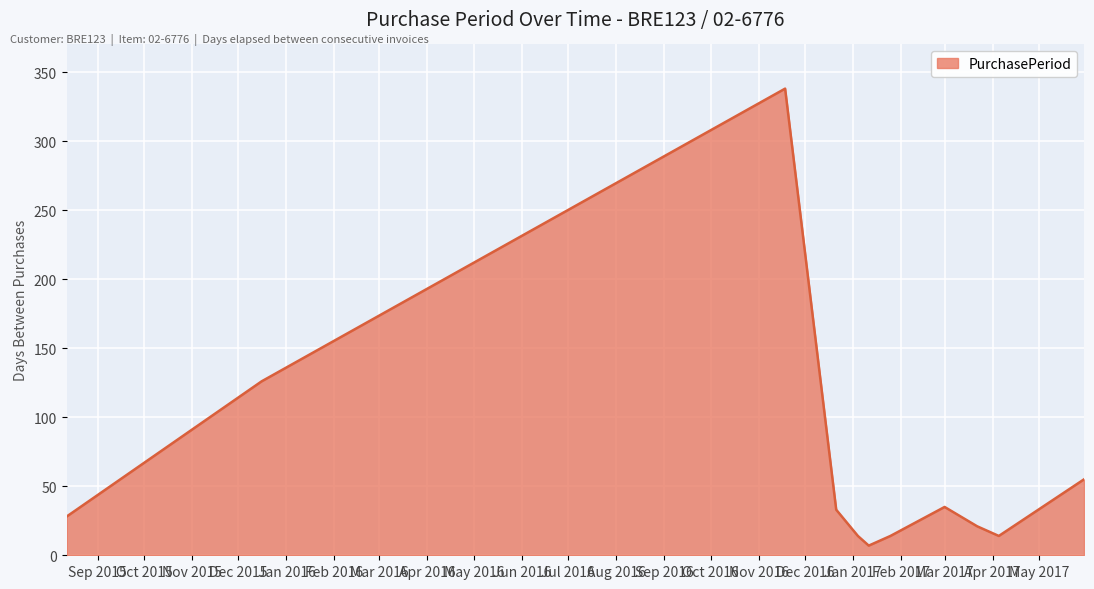

How many lines are shown in the chart?

1